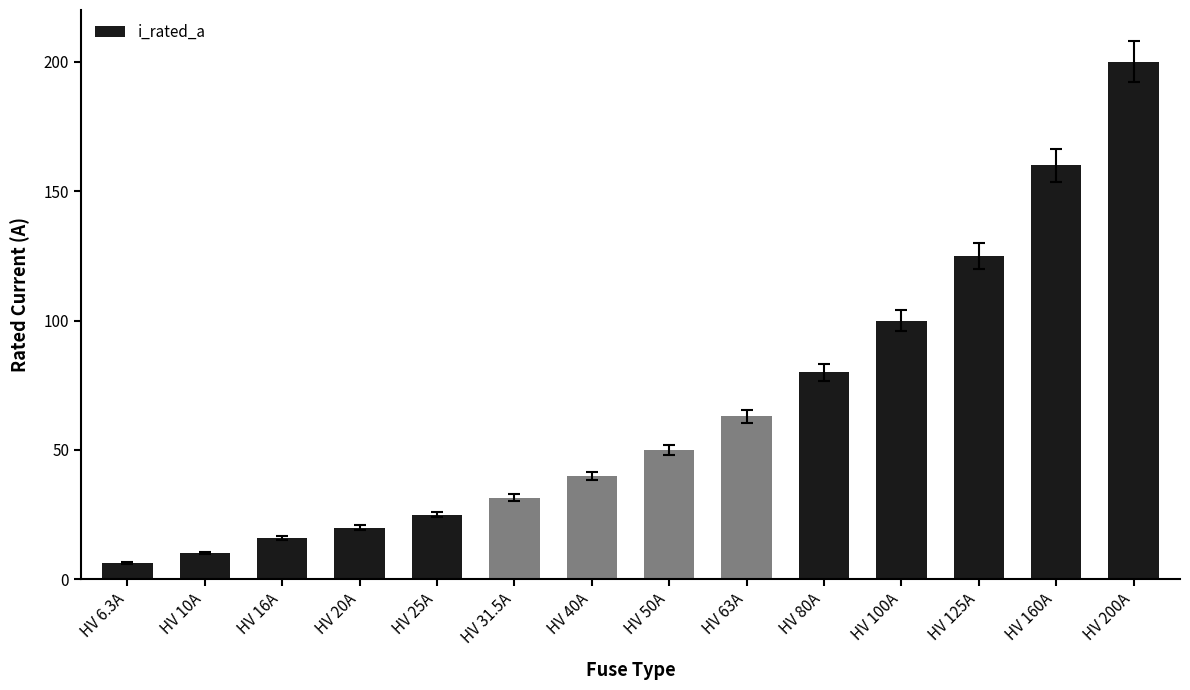

Count the number of categories in the chart.

14